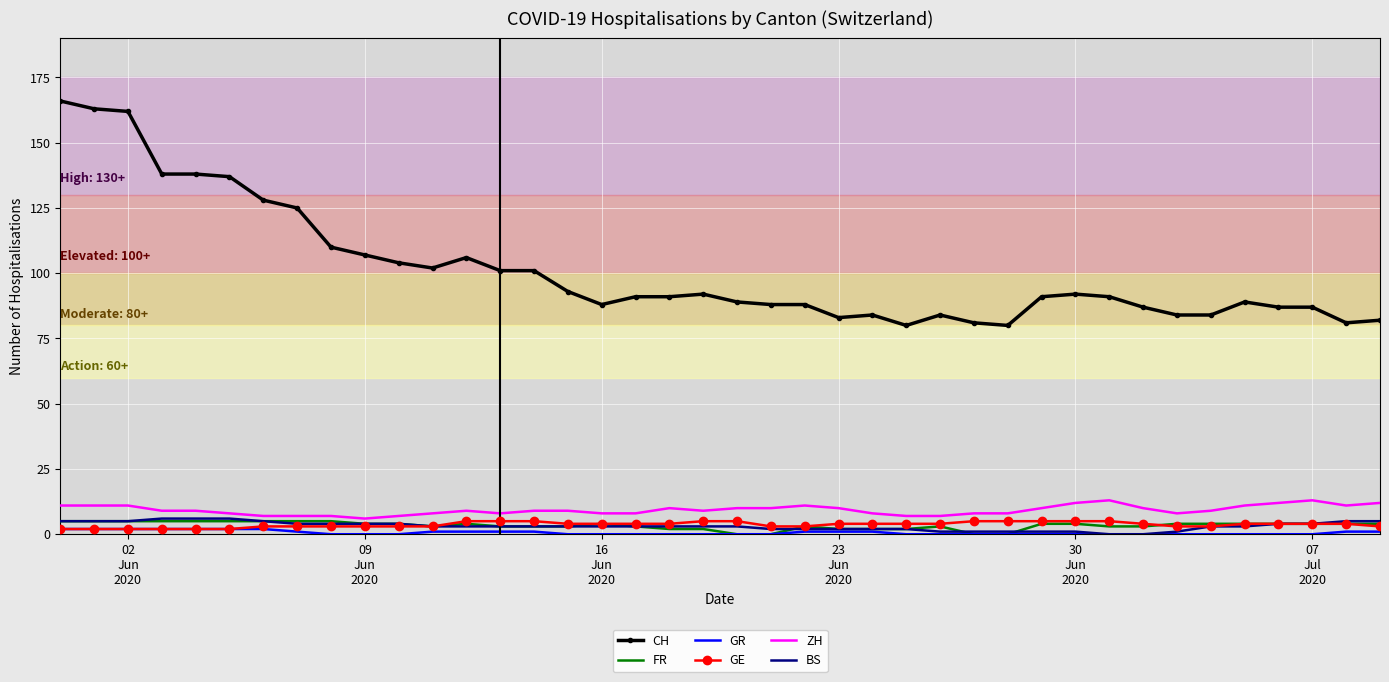

Count the number of data series in this chart.

6